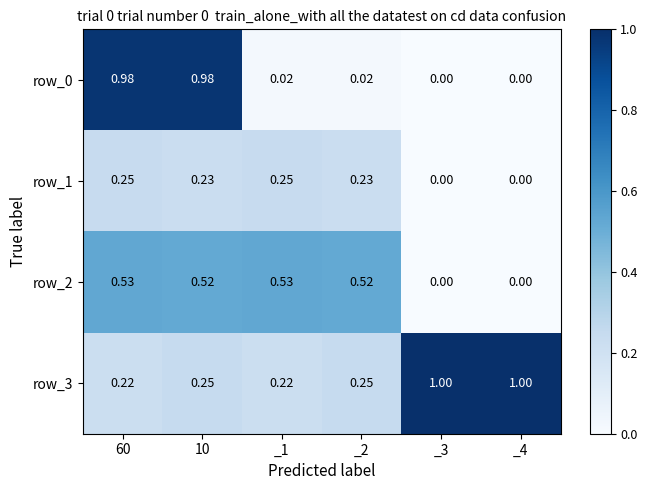

How many row_2 values are between 0 and 1?

6